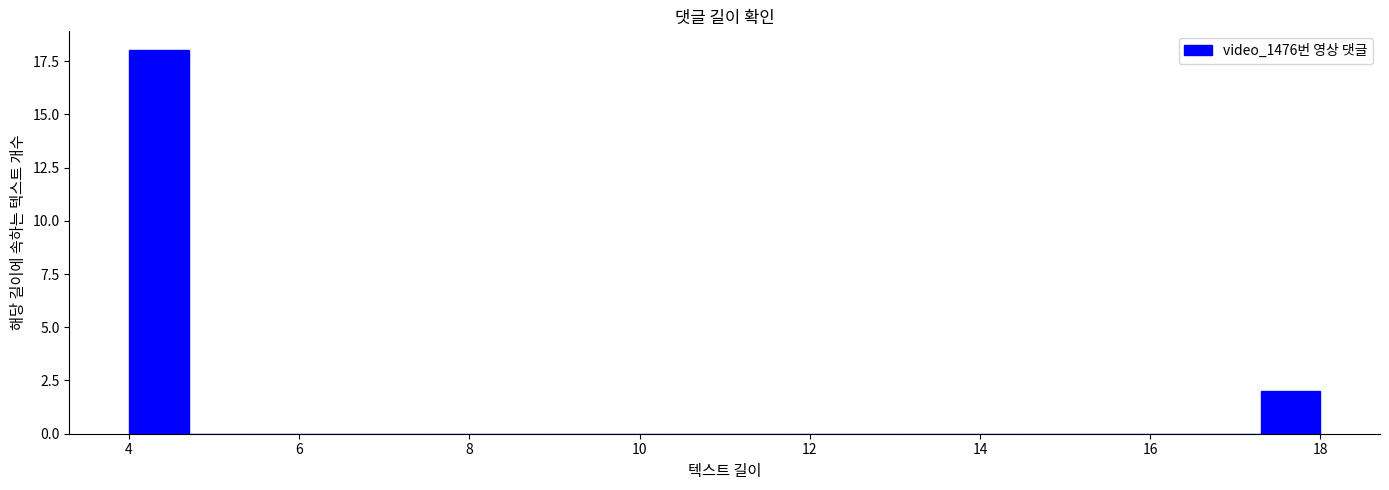

Around what value on the x-axis is the tallest bar? Give the approximate position of its centre, as read against the axis.

4.4